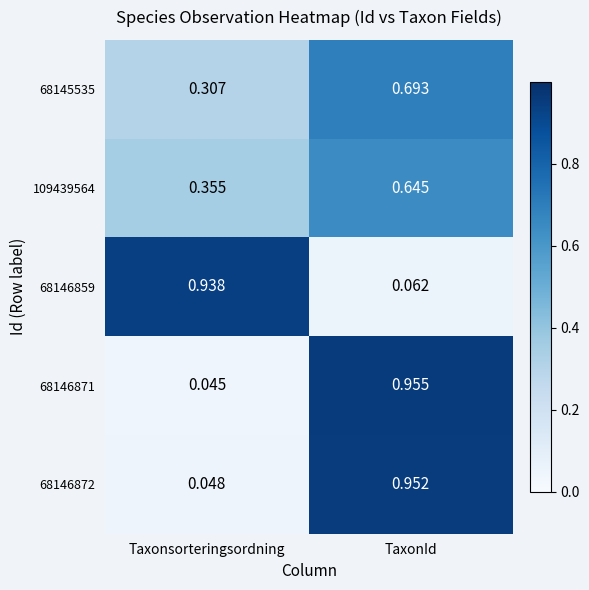

Is the value of 68146872 at Taxonsorteringsordning greater than the value of 68146859 at TaxonId?

No